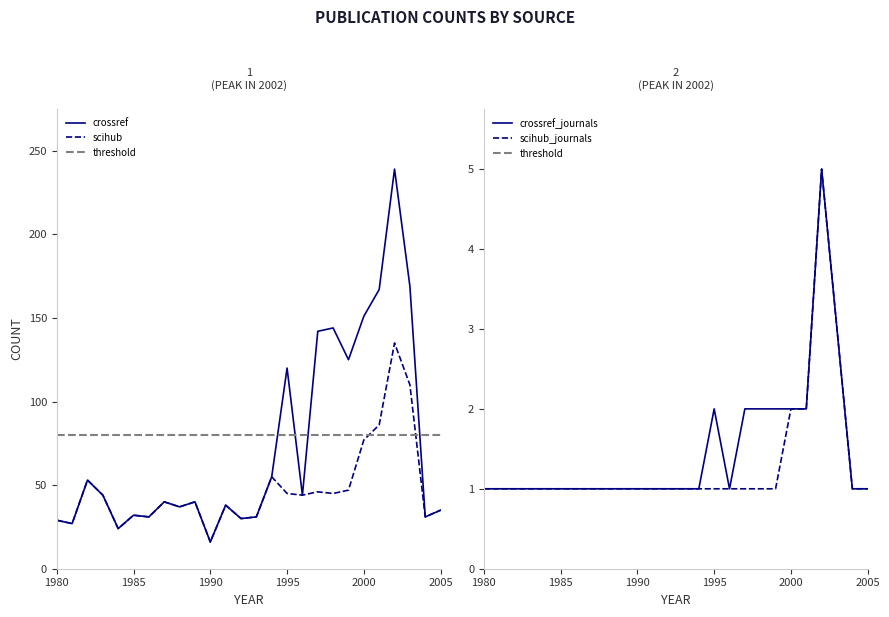

At which category is the sum across all series the highest?

2002